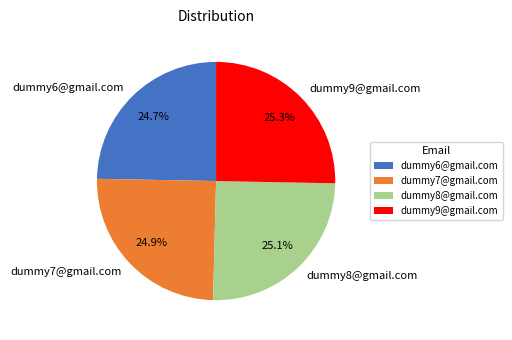

How many segments does this pie chart have?

4